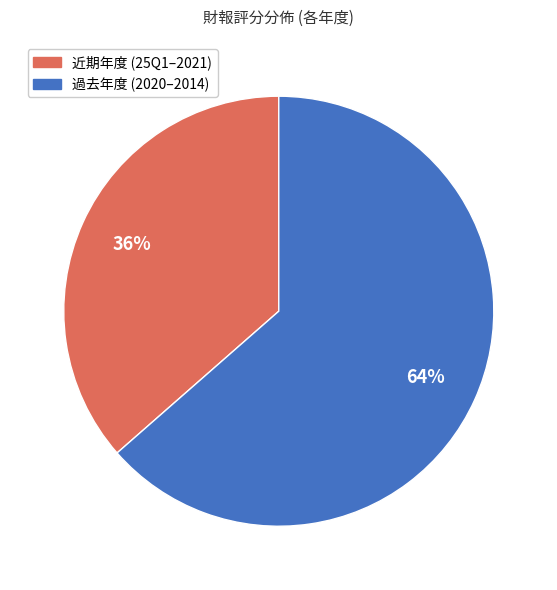

Count the number of slices in the pie.

2